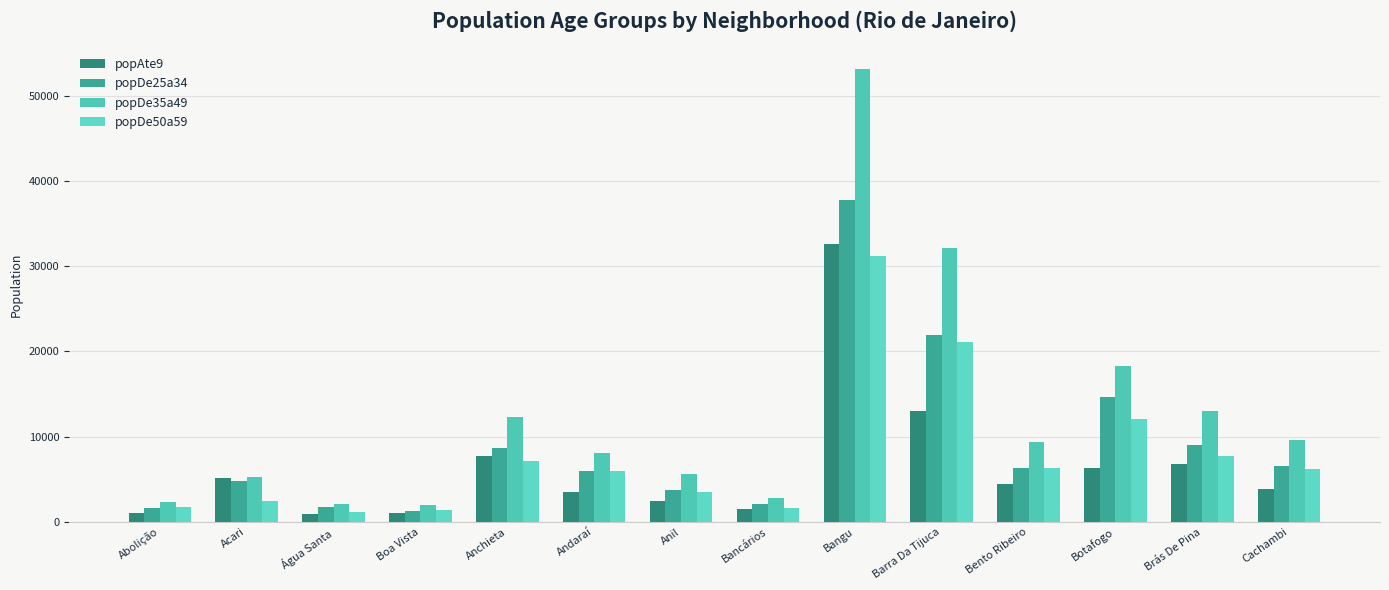

At which category is the sum across all series the highest?

Bangu